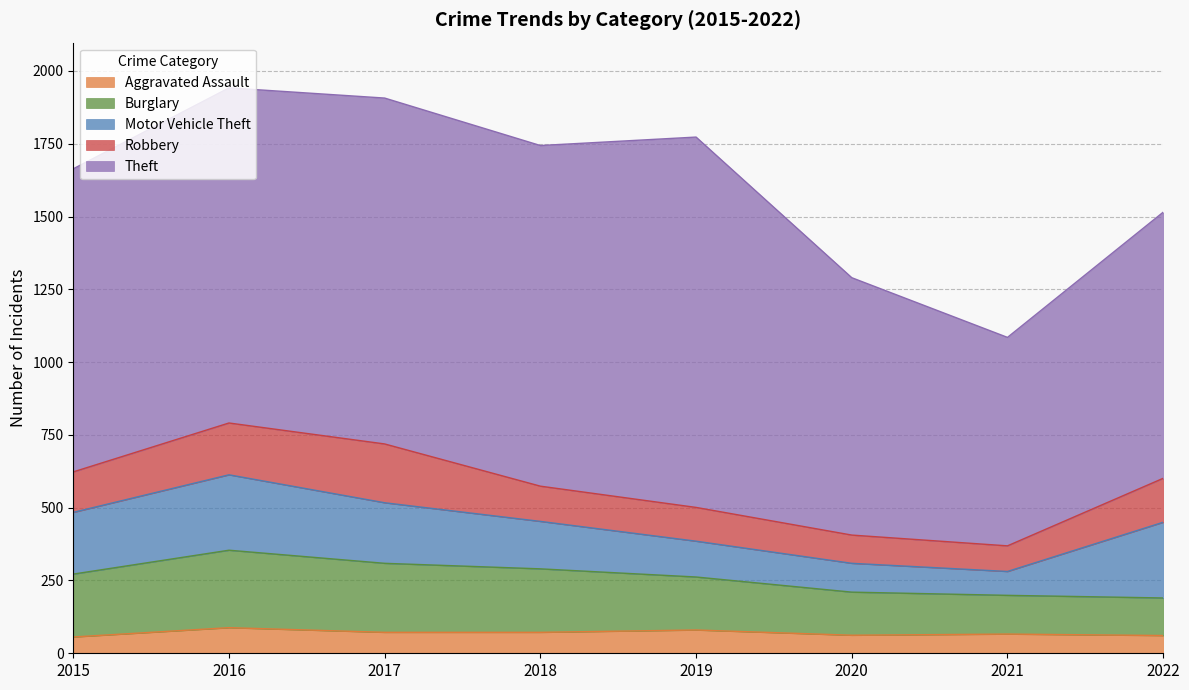

What is the value of the Burglary point at the 2nd from the left?

266